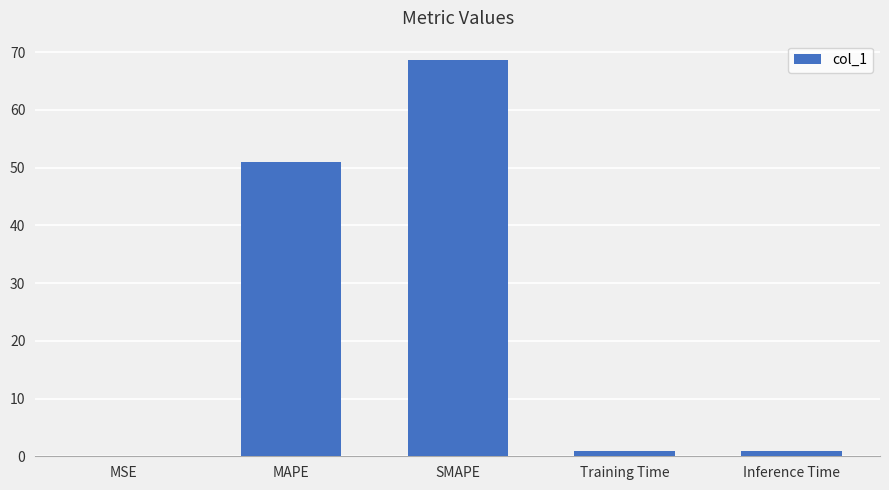

What is the difference between the values at MSE and SMAPE?

68.5